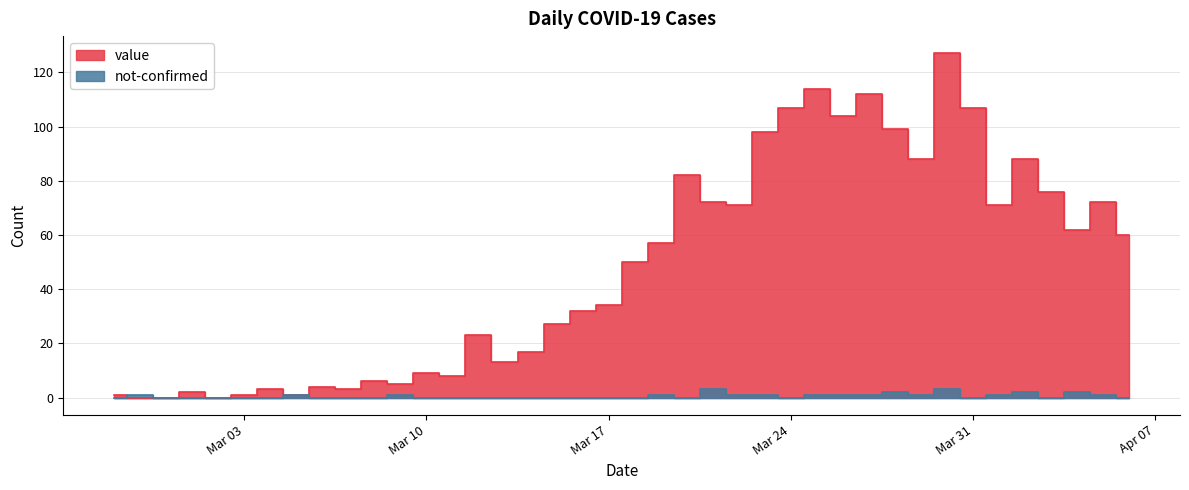

What is the difference between the not-confirmed values at 2020-03-27 and 2020-04-04?

1